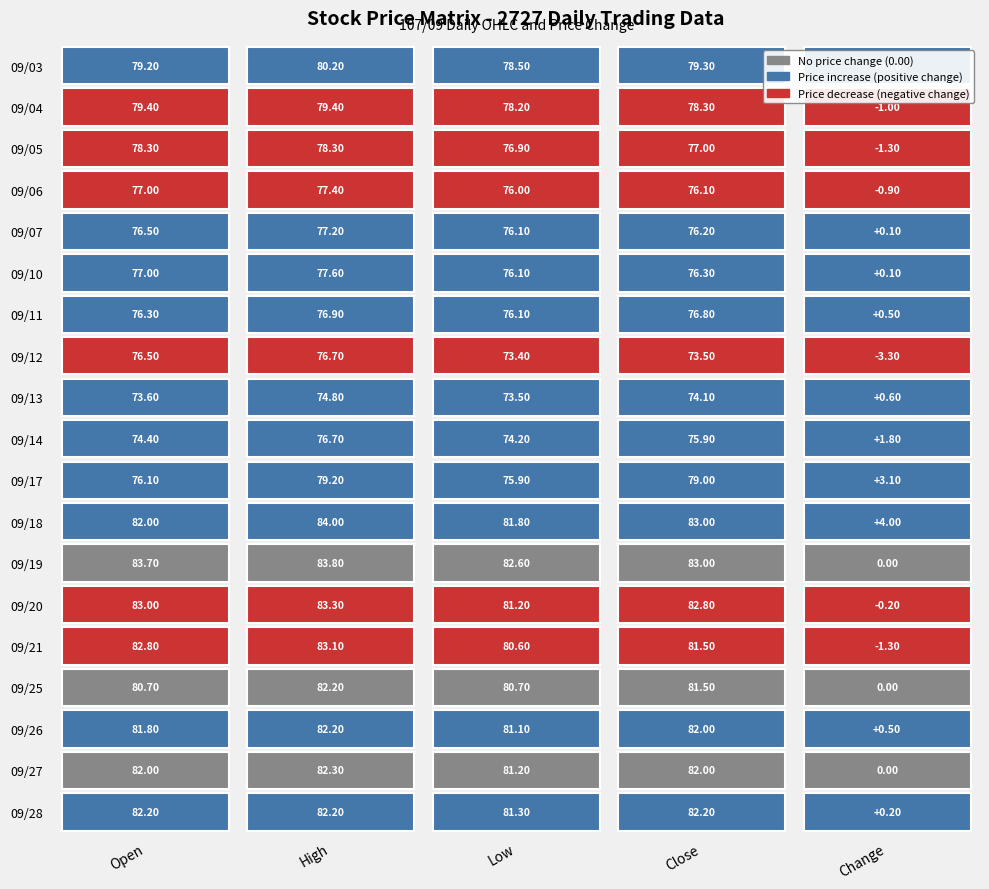

Which has a higher value, 09/07 or 09/03?

09/03